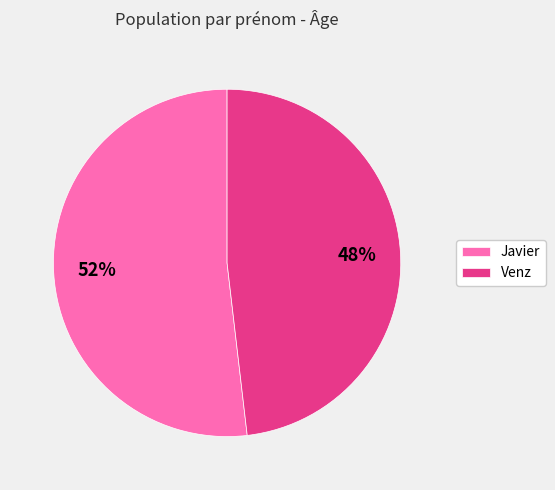

What is the majority slice?

Javier